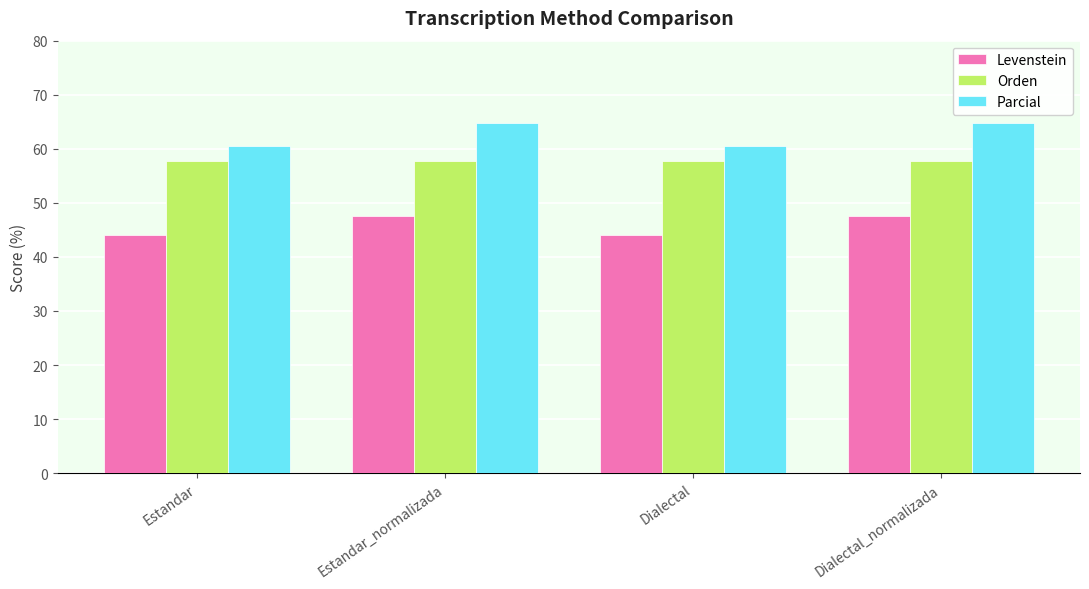

What value does the Levenstein series have at Estandar_normalizada?

47.5